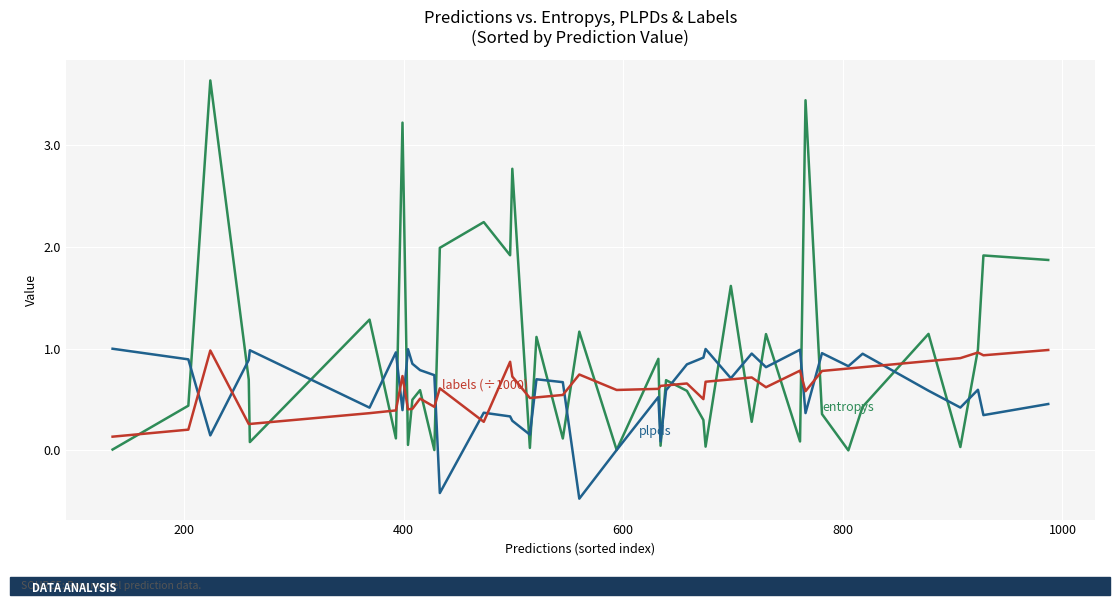

What is the maximum value shown in the chart?

3.6